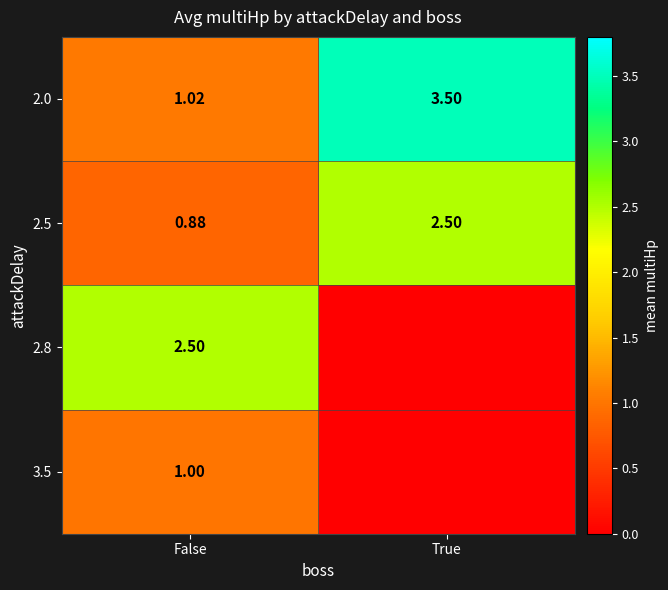

Which category has the highest value in the 2.0 series?

True